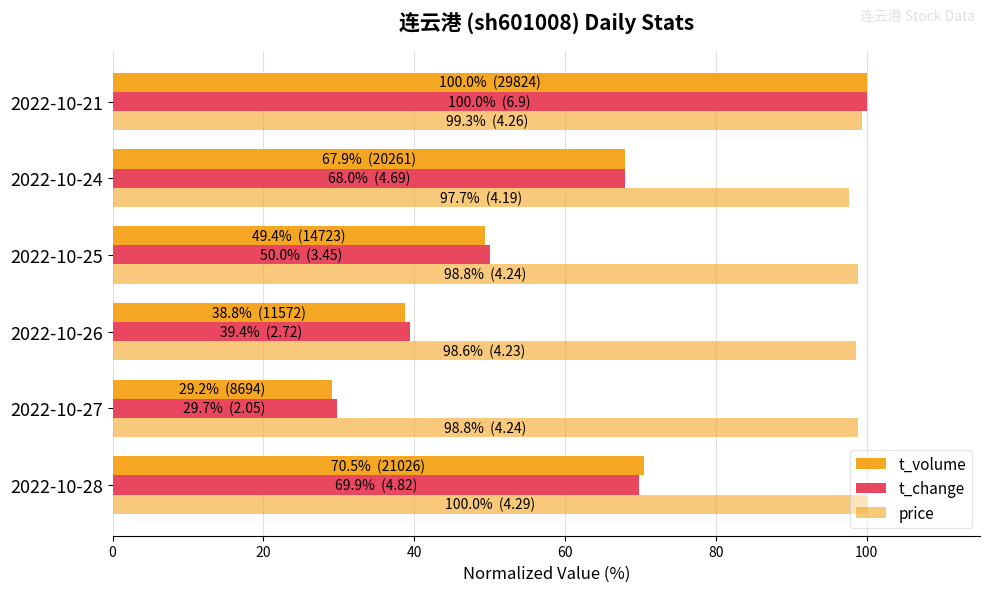

How many values in the t_change series are below 67?

3